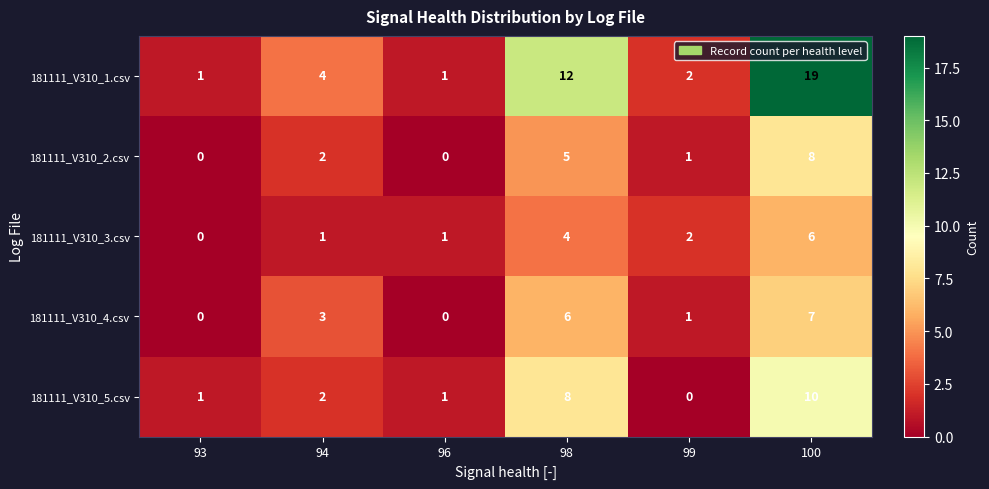

List the series in order of their peak value, highest first.

181111_V310_1.csv, 181111_V310_5.csv, 181111_V310_2.csv, 181111_V310_4.csv, 181111_V310_3.csv